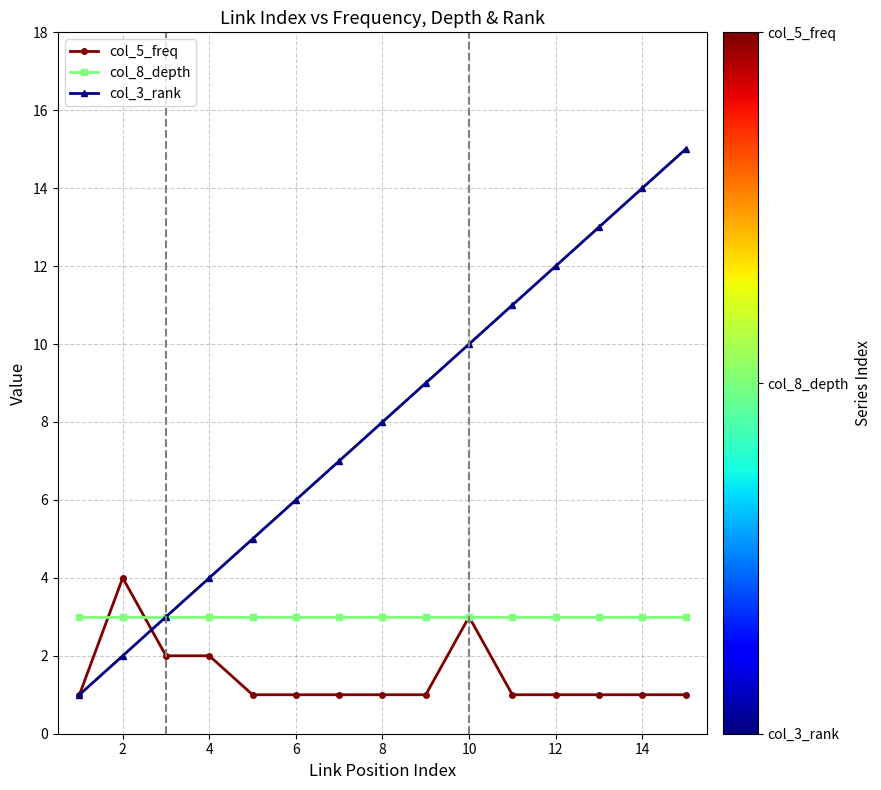

Which series has the largest total across all categories?

col_3_rank